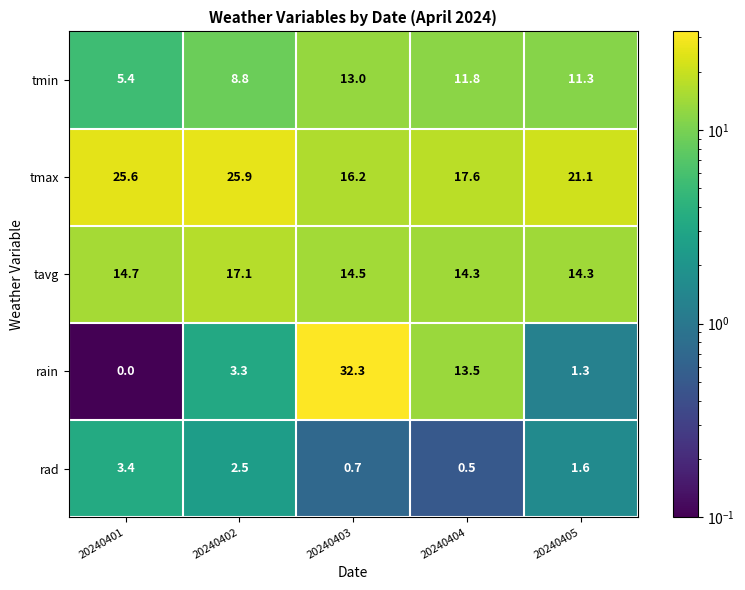

Rank the series at 20240401 from highest to lowest value.

tmax, tavg, tmin, rad, rain